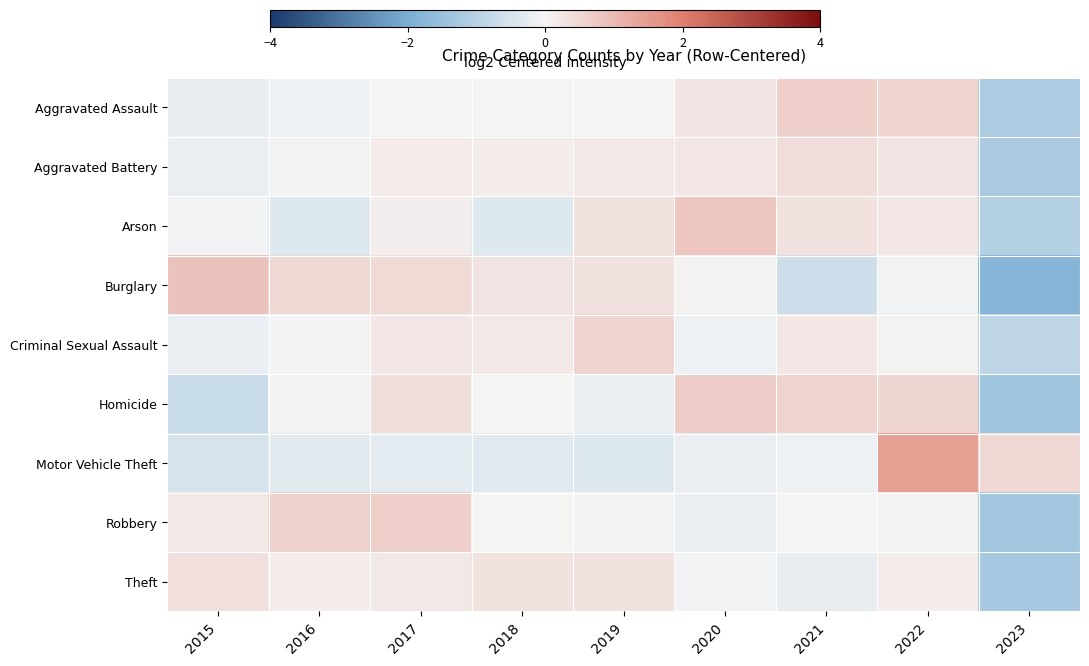

At 2015, list the series in order from smallest to largest.

Homicide, Motor Vehicle Theft, Aggravated Assault, Criminal Sexual Assault, Aggravated Battery, Arson, Robbery, Theft, Burglary